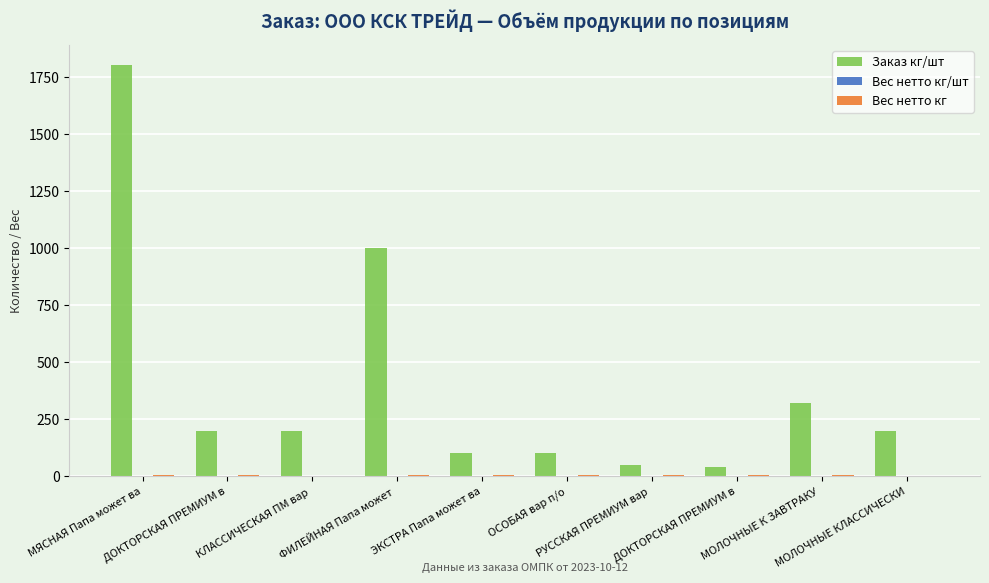

Which series has the largest total across all categories?

Заказ кг/шт